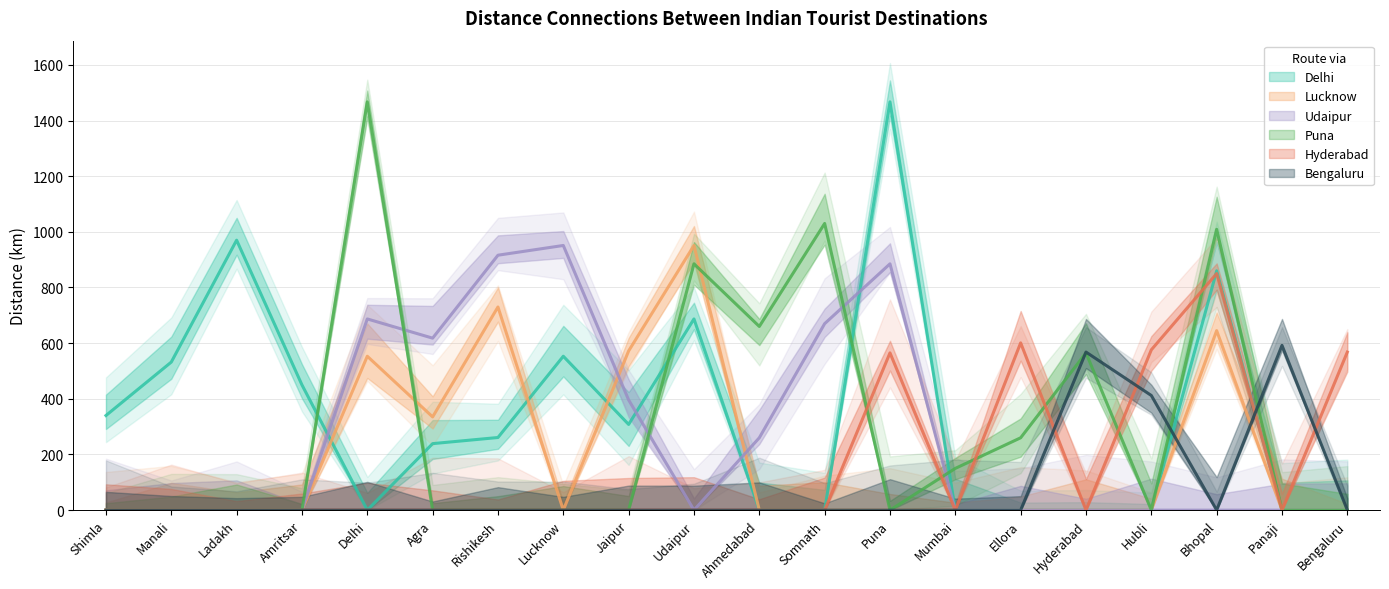

How many intersections are there between Udaipur and Lucknow?

2